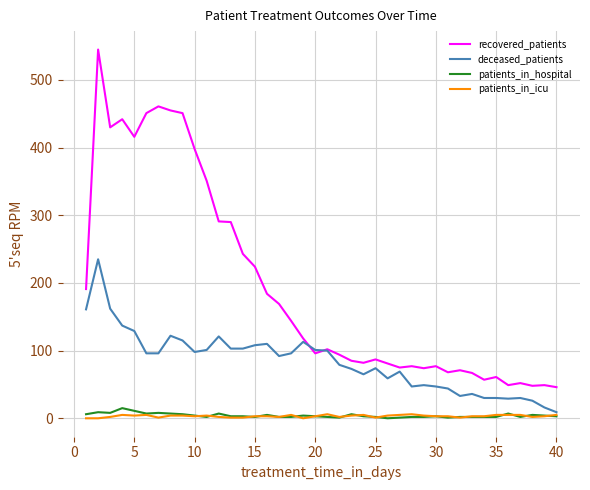

Which series has the widest spread of values?

recovered_patients